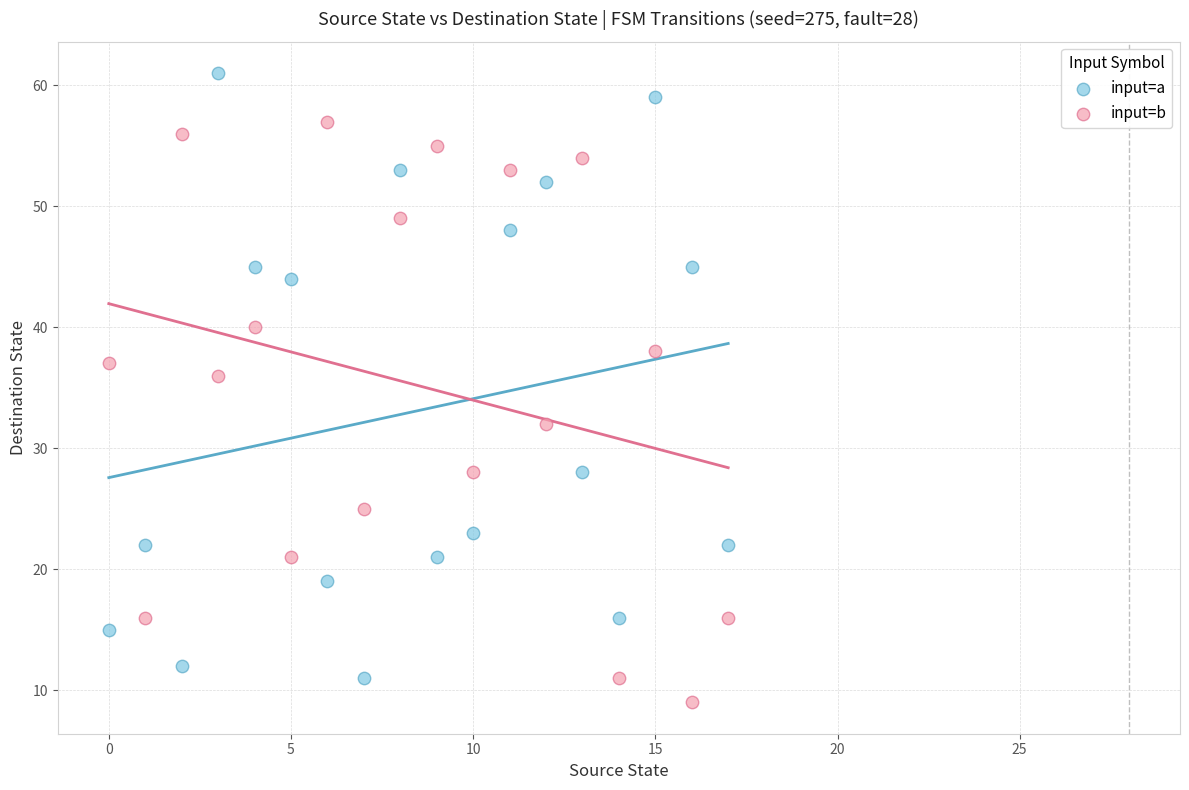

Which series contains the highest Y value?

input=a